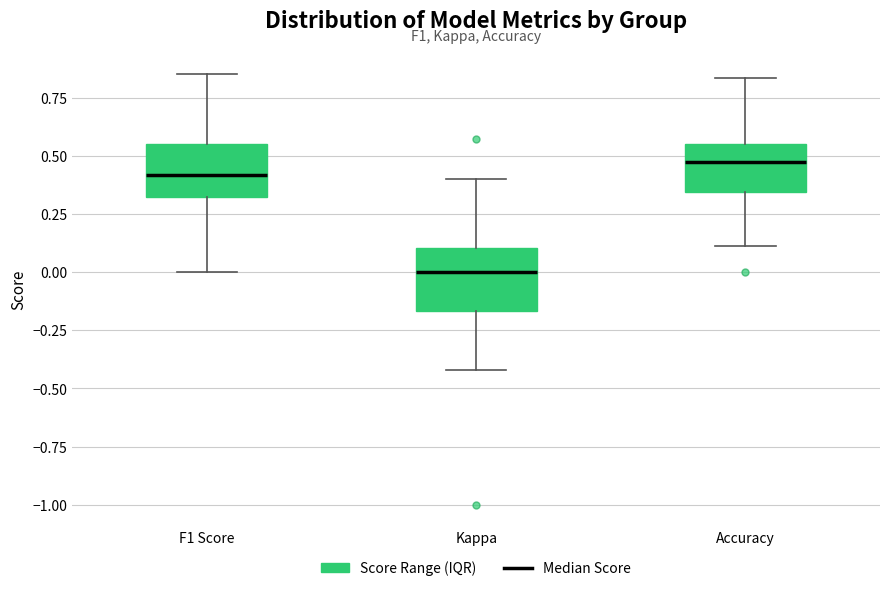

Reading left to right, read every box against the y-axis: the position of its median line, the range the box covers, and the ends of its whiskers. The values are not printed on the chart, so give them approximately, as read against the axis.

F1 Score: median 0.40, box 0.30 to 0.55, whiskers 0.00 to 0.85
Kappa: median 0.00, box -0.15 to 0.10, whiskers -0.40 to 0.40
Accuracy: median 0.45, box 0.35 to 0.55, whiskers 0.10 to 0.85